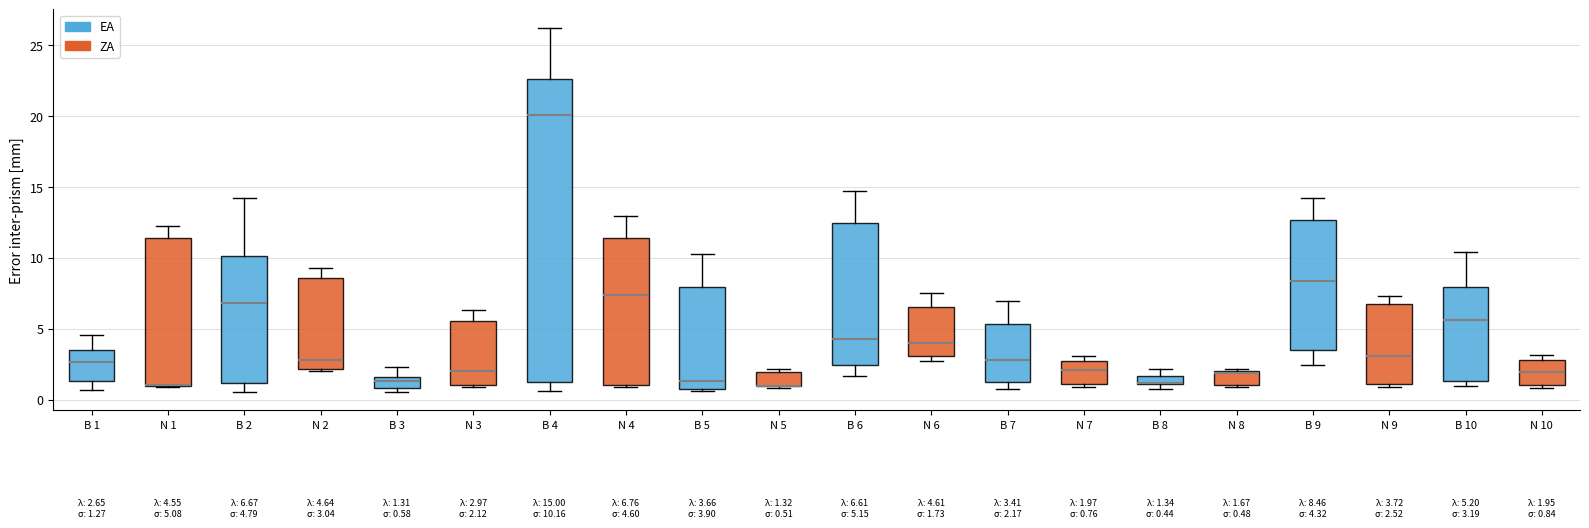

Which box is the tallest, from its lower edge to its upper edge?

B 4